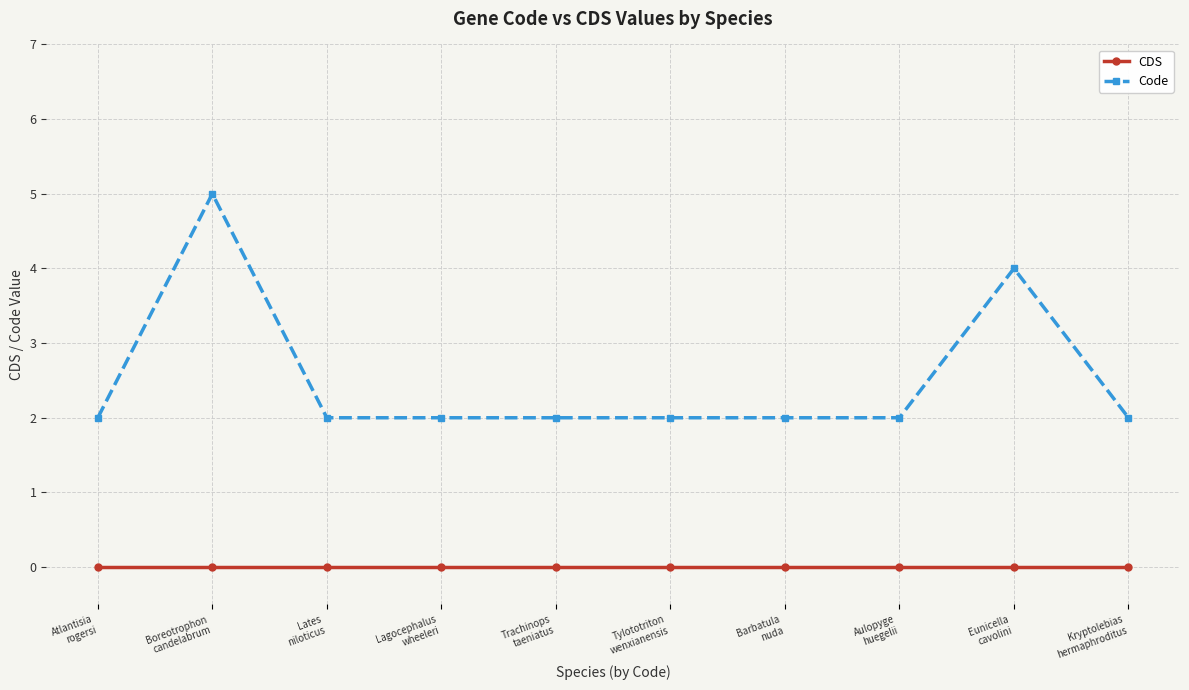

What is the maximum value for Code?

5